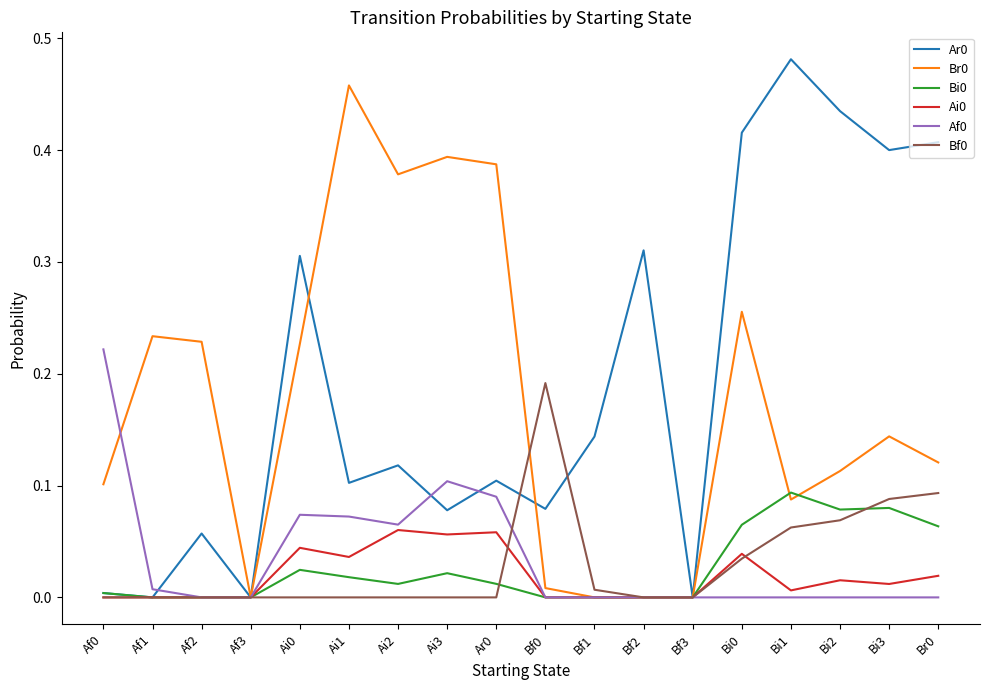

Is it true that Ai0 equals 0.0 at Ar0?

False